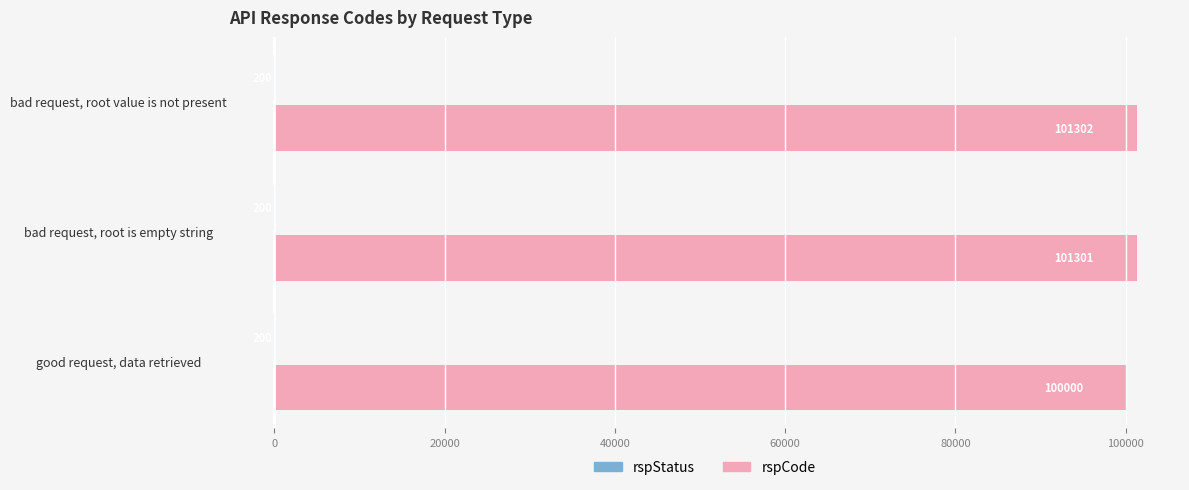

What is the approximate value of rspCode at bad request, root is empty string, to the nearest 10?

101300